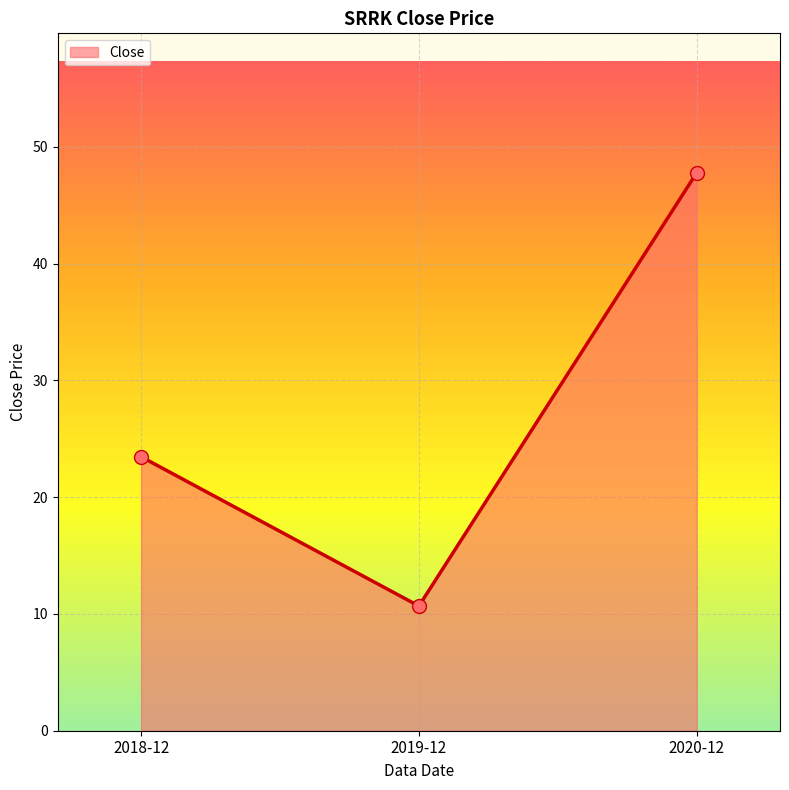

What is the change in value from 2018-12 to 2019-12?

-12.8